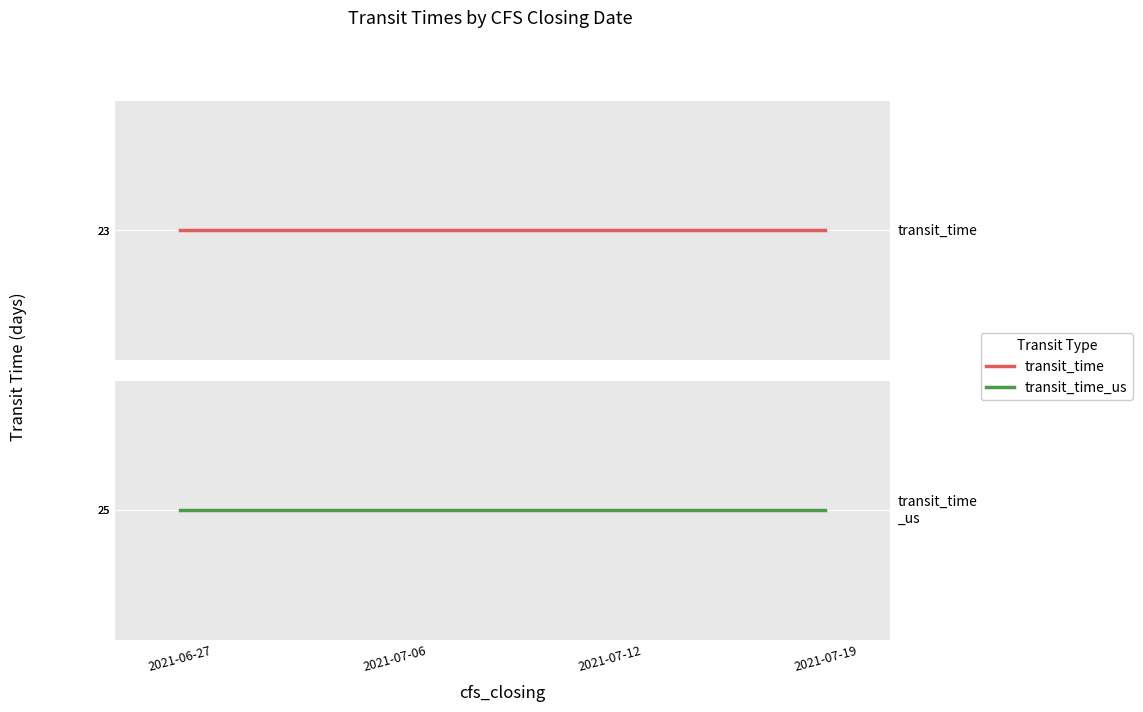

Reading left to right, what are all the values shown in this chart?

transit_time: 2021-06-27=23	2021-07-06=23	2021-07-12=23	2021-07-19=23
transit_time_us: 2021-06-27=25	2021-07-06=25	2021-07-12=25	2021-07-19=25